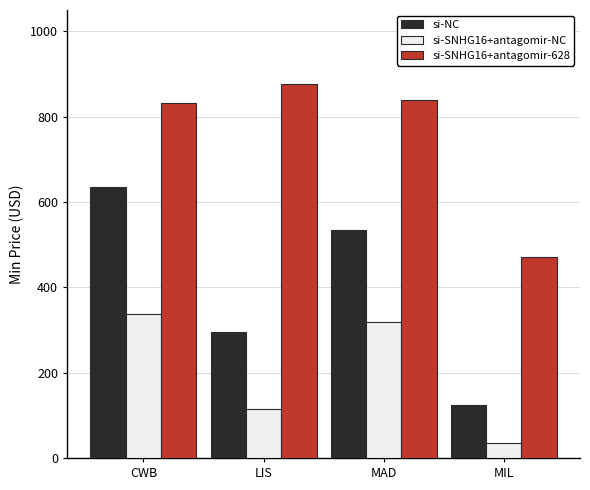

Where does the si-SNHG16+antagomir-NC series first go above 319?

CWB